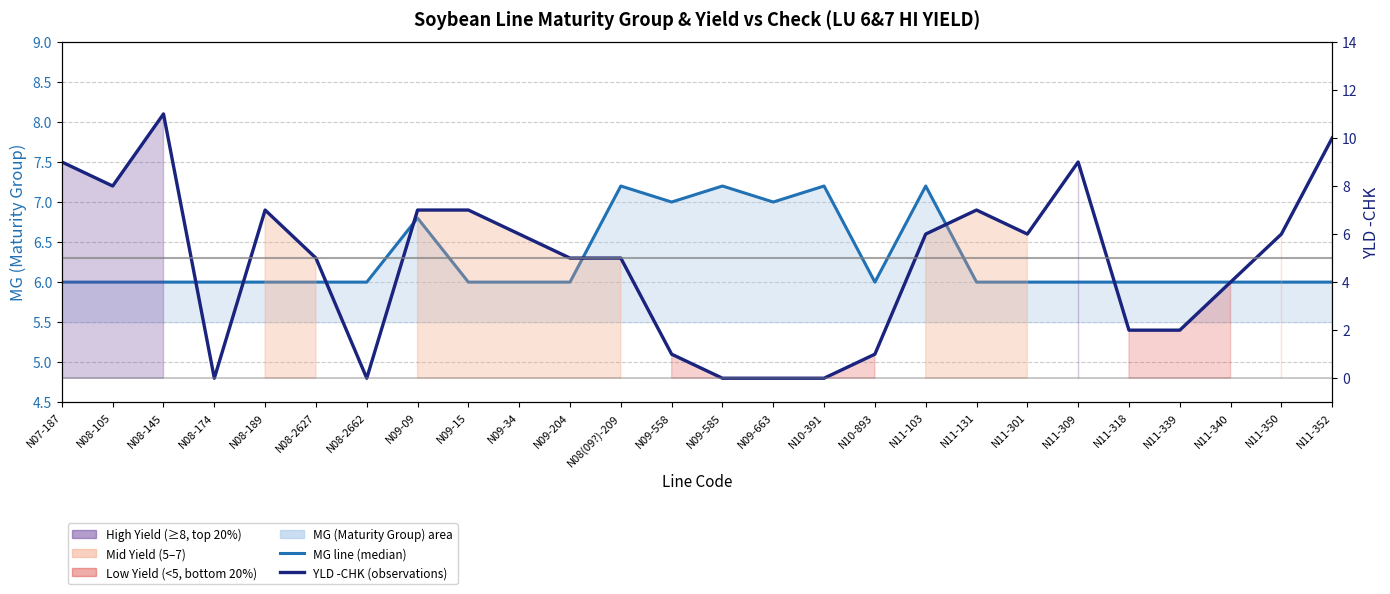

At which label does MG line (median) reach its peak?

N08(09?)-209